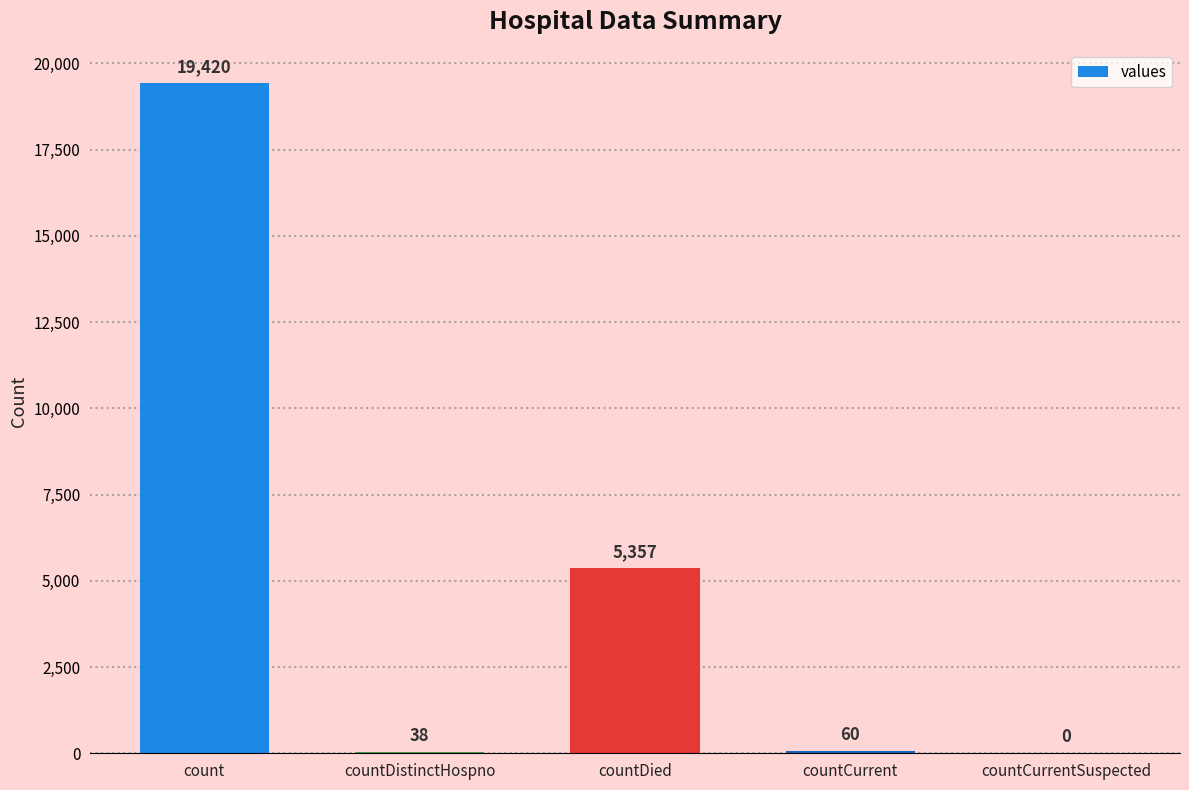

The chart shows a value of 0 at countCurrentSuspected. True or false?

True